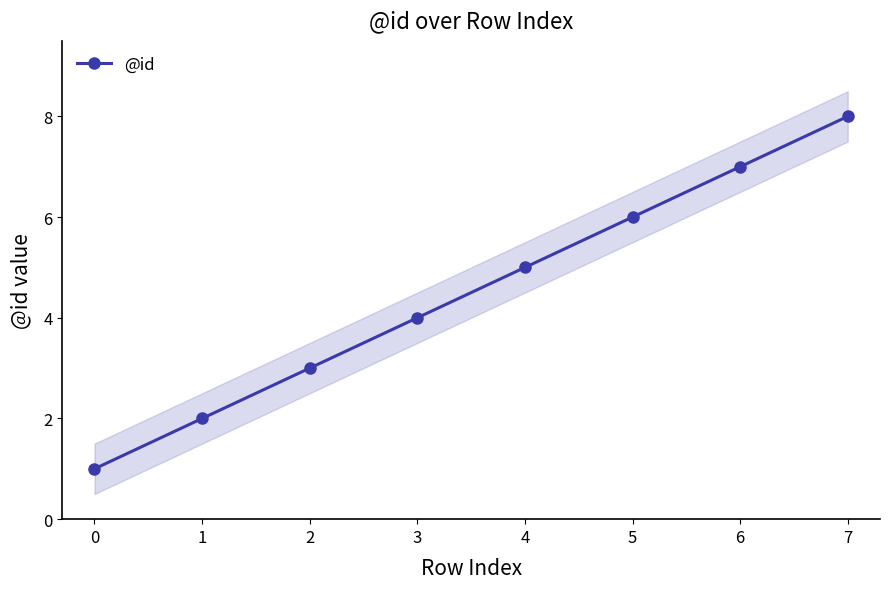

Reading left to right, extract all data points from this chart.

1	2	3	4	5	6	7	8